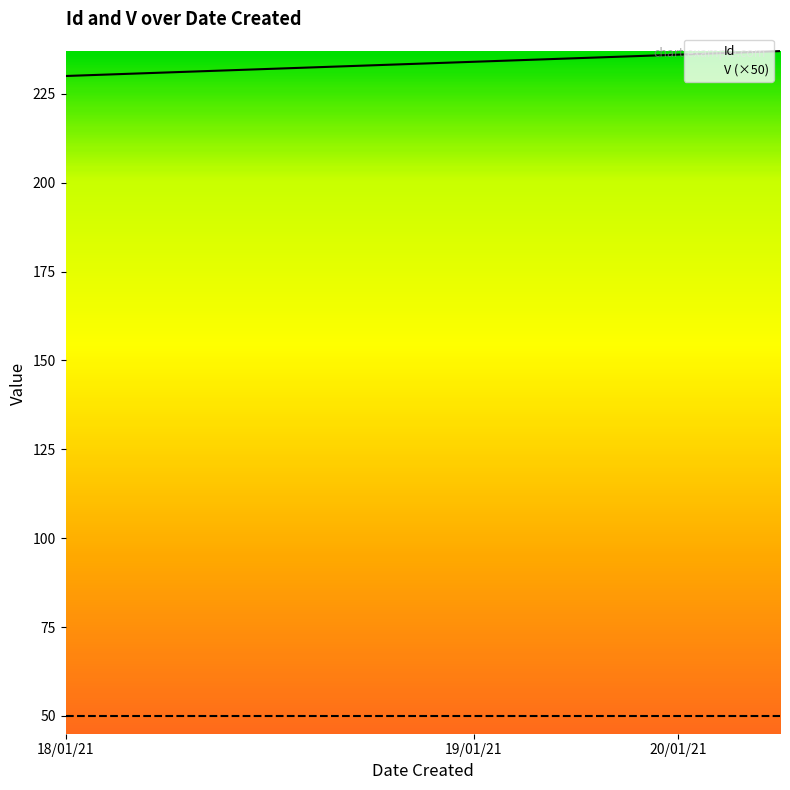

Rank the series by their maximum value, from highest to lowest.

Id, V (×50)